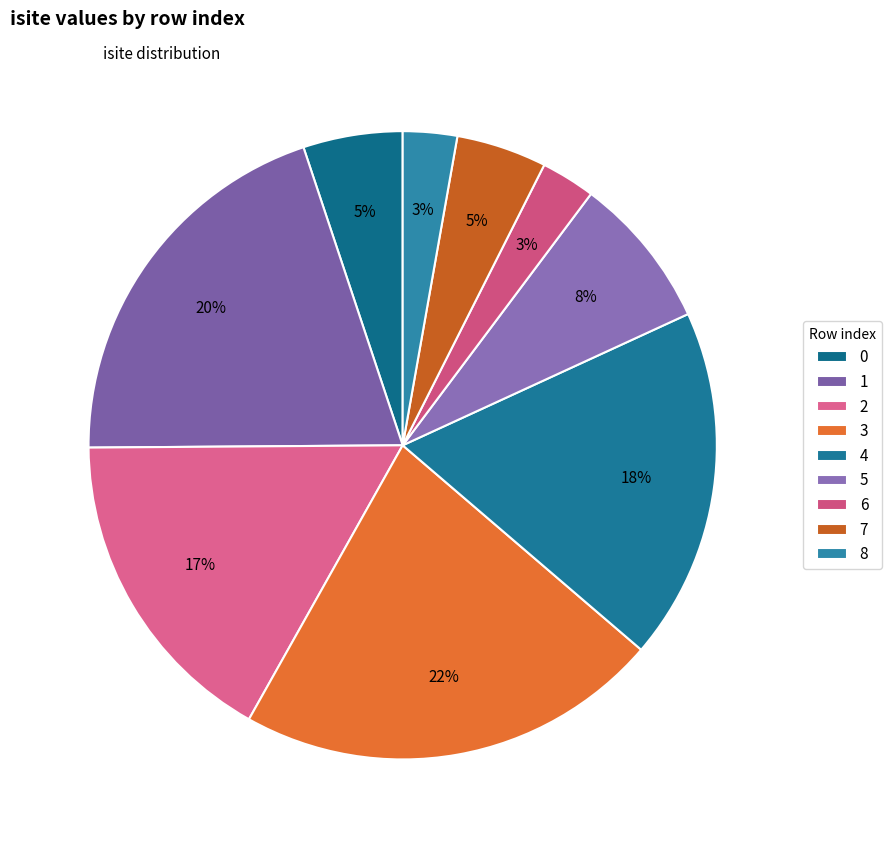

Does 1 account for over 50% of the chart?

No